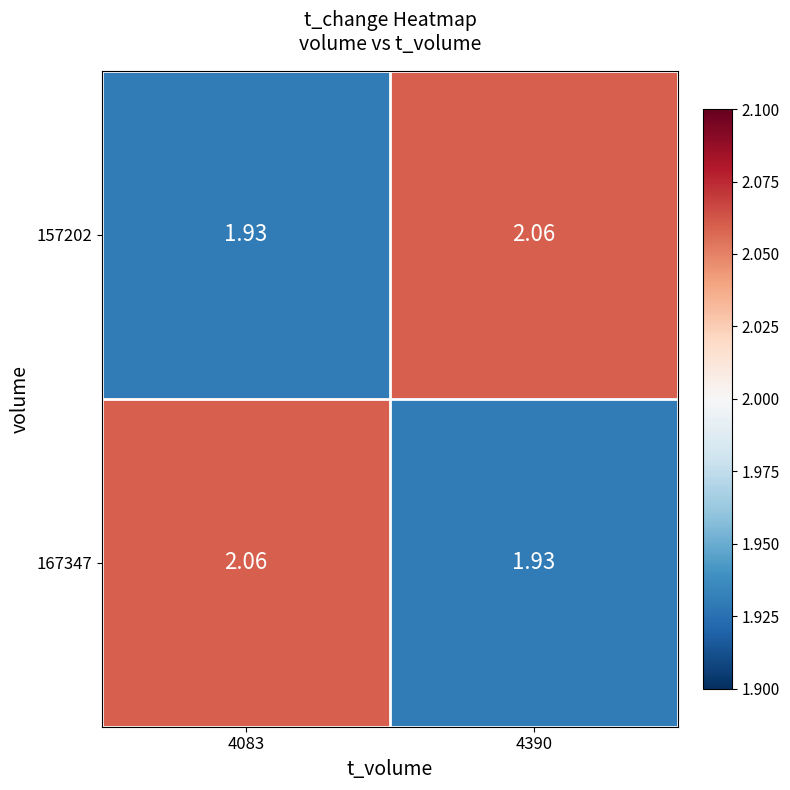

Is the value of 157202 at 4083 greater than the value of 167347 at 4083?

No